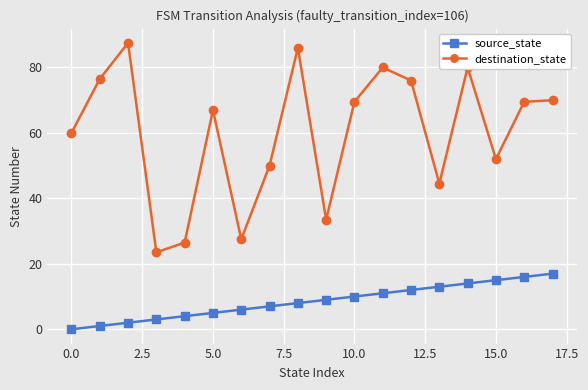

True or false: destination_state and source_state cross at least once.

False